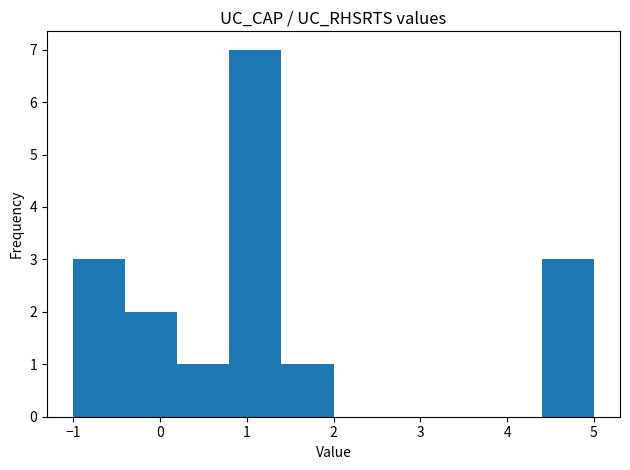

How tall is the bar that spans -0.4 to 0.2 on the x-axis? The values are not printed on the chart, so give them approximately, as read against the axis.

2